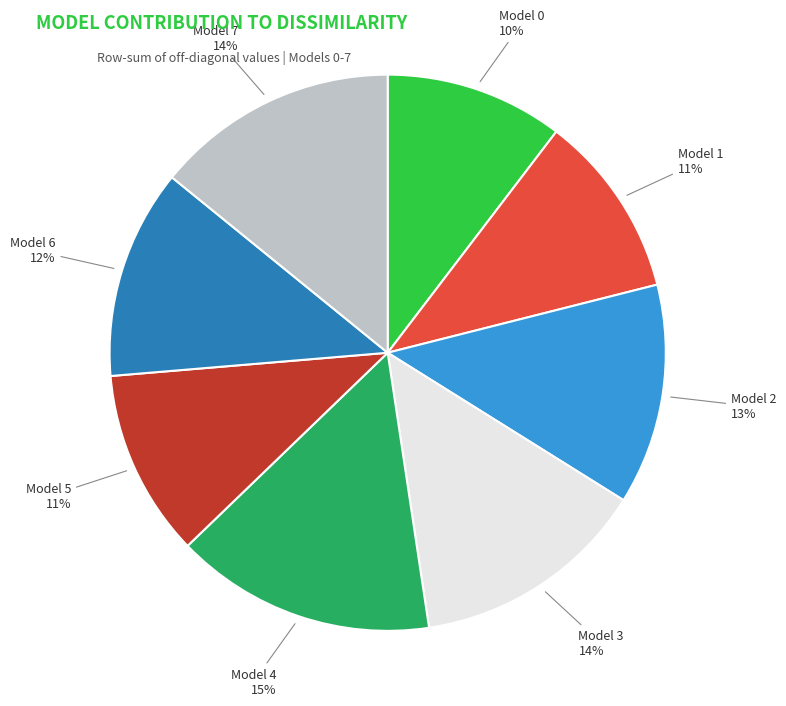

To the nearest percent, what is the average slice percentage?

12%